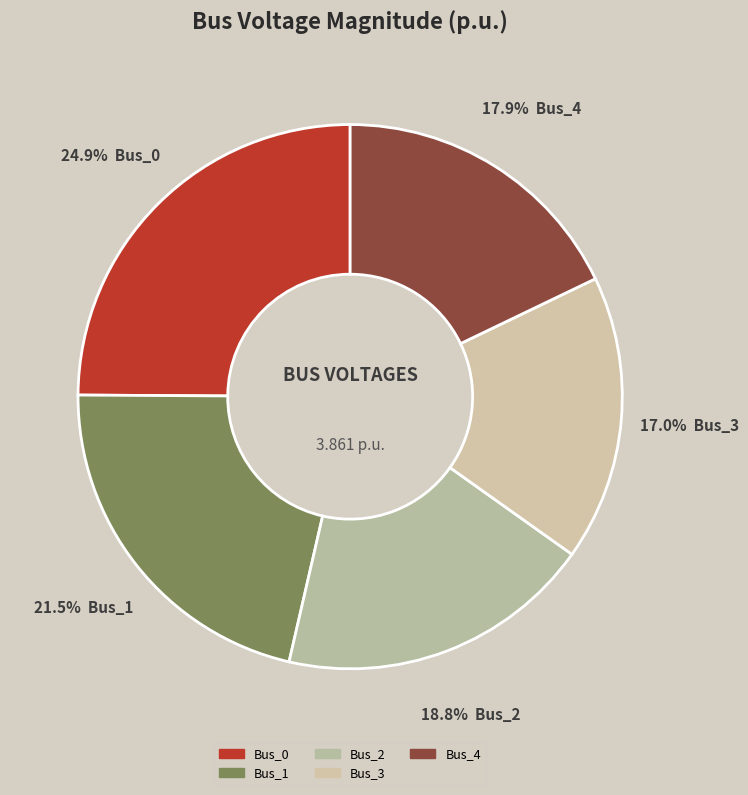

To the nearest percent, what is the difference between the Bus_1 and Bus_3 slice percentages?

5%